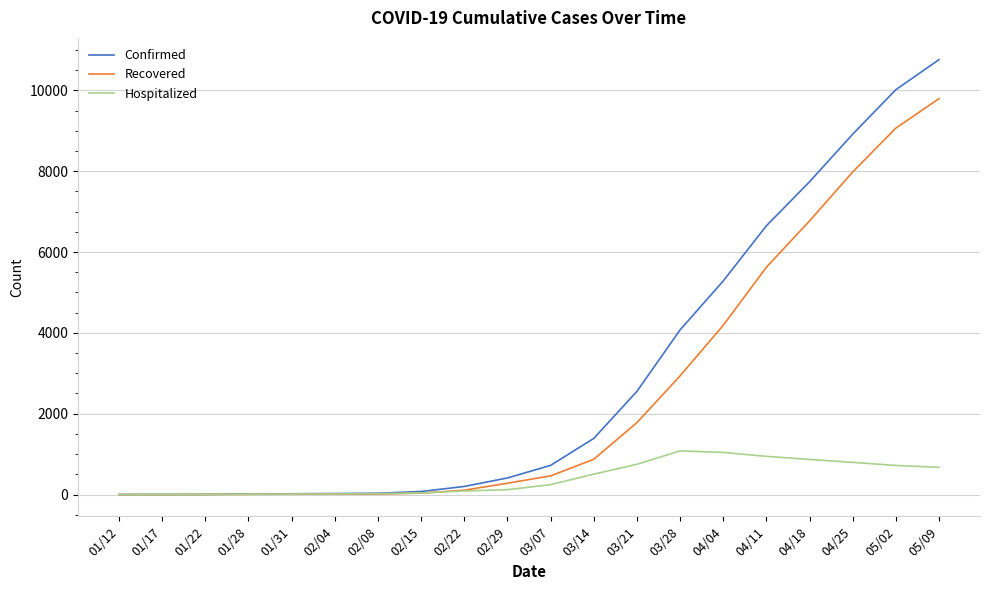

What is the approximate value of Confirmed at 04/04?

5284